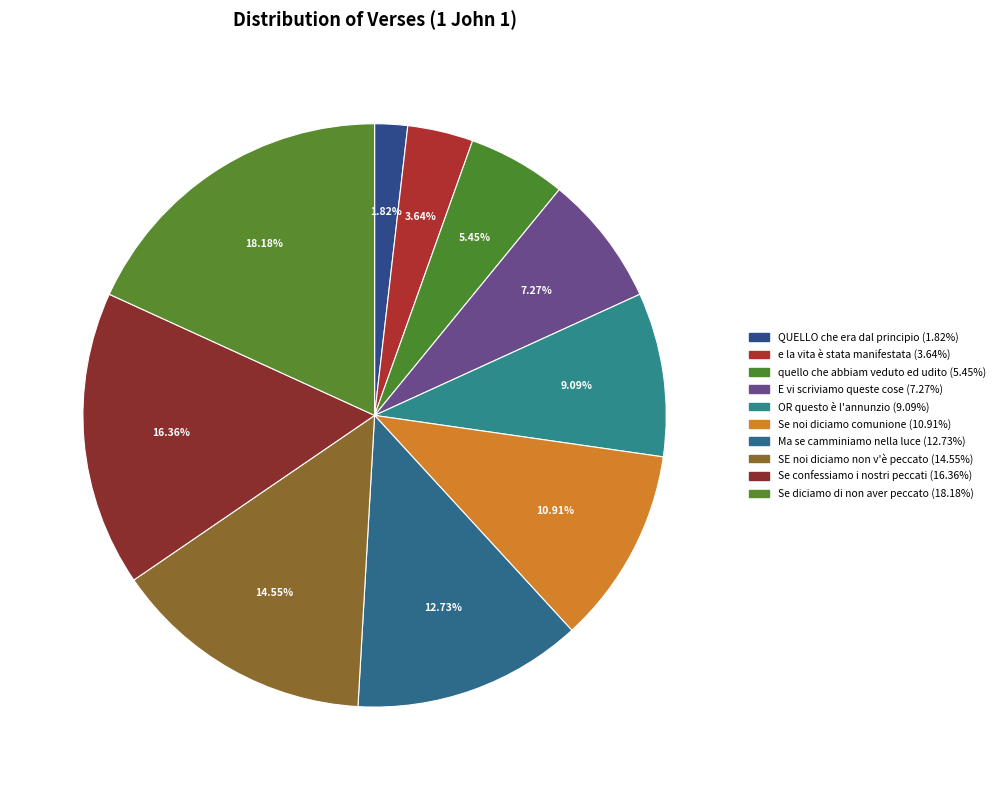

Which category has the biggest portion of the pie?

Se diciamo di non aver peccato